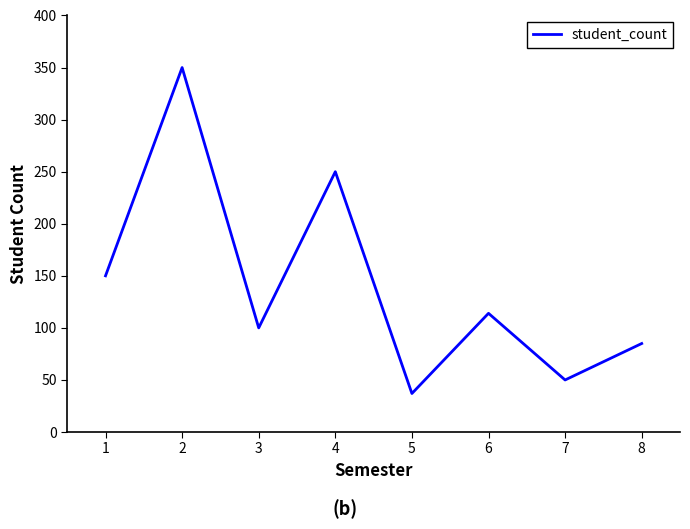

Is it true that the value at 5 is 55?

False